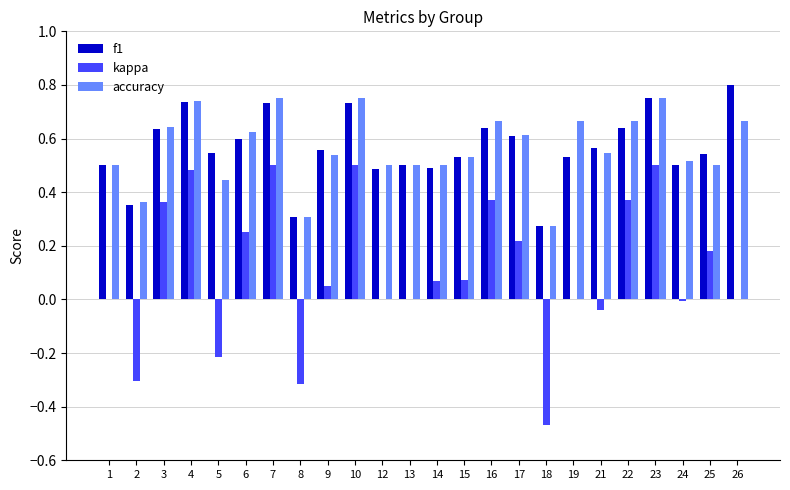

The kappa series shows 0.5 at 7. True or false?

True